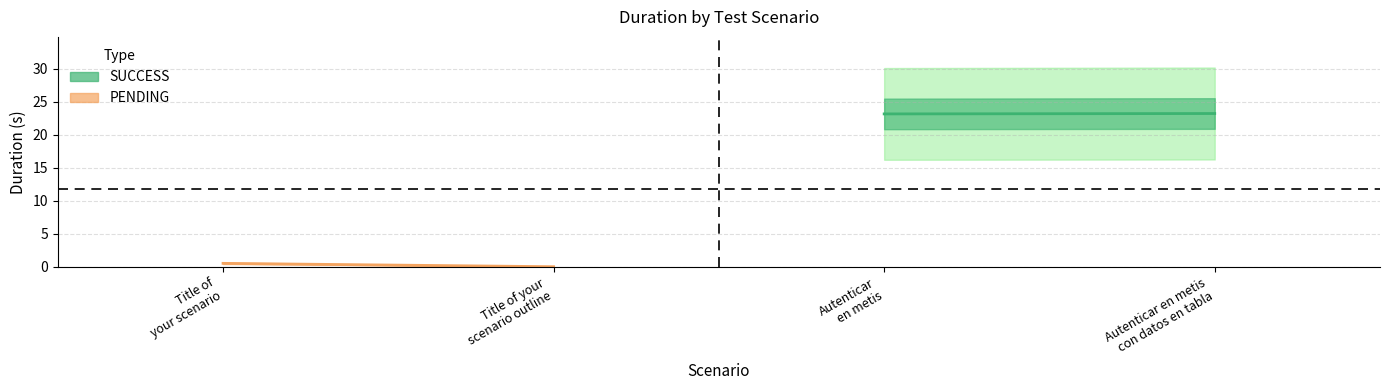

What is the label of the 4th point from the left?

Autenticar en metis con datos en tabla